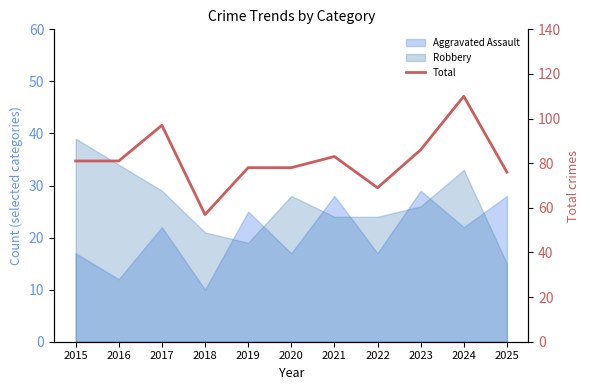

List the labels in order of value, largest first.

2024, 2017, 2023, 2021, 2015, 2016, 2019, 2020, 2025, 2022, 2018